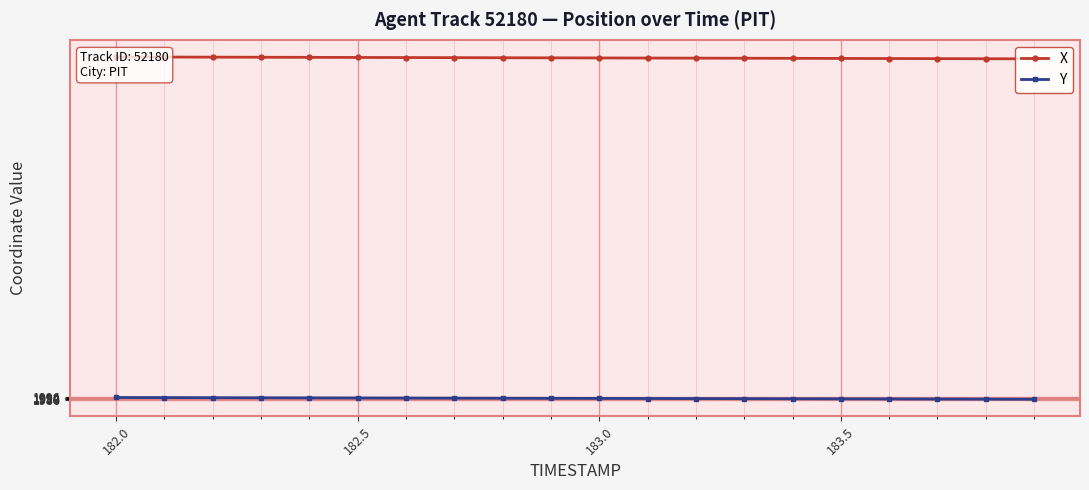

What is the spread (max minus min) of values at 183.0?

1582.0